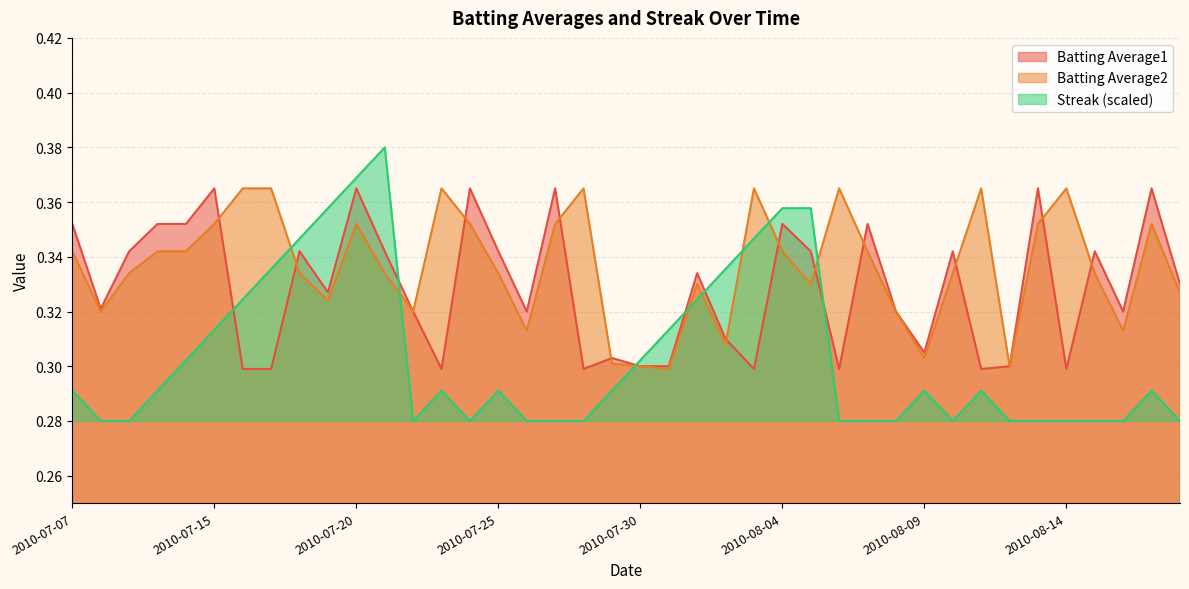

What are all the series names shown in the legend?

Batting Average1, Batting Average2, Streak (scaled)